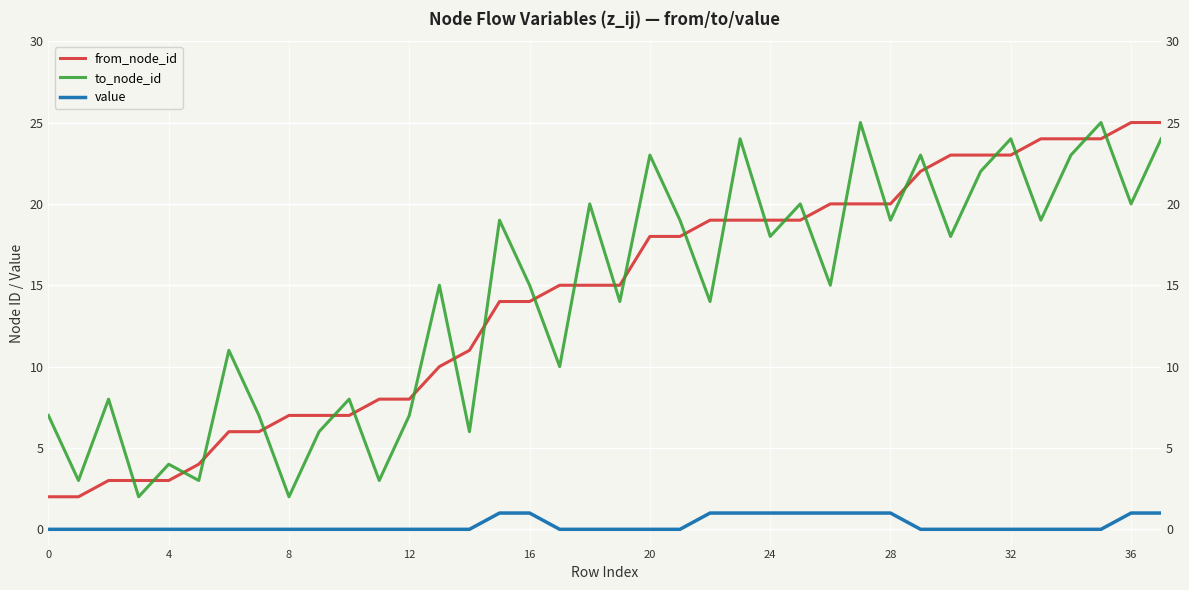

At which category is the sum across all series the highest?

37